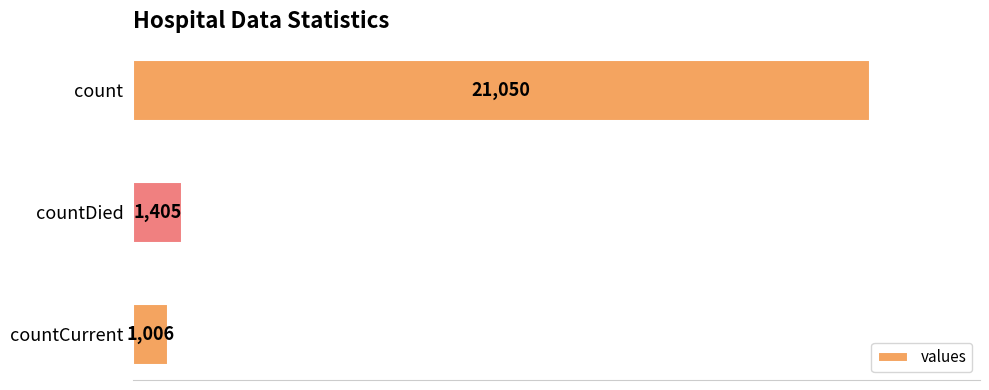

Rank the categories by value from highest to lowest.

count, countDied, countCurrent